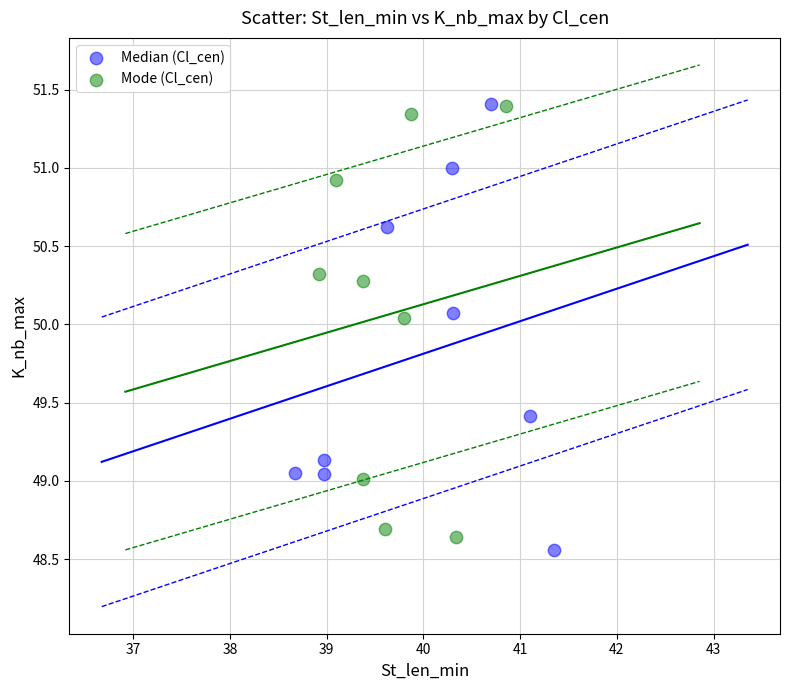

What are all the series names shown in the legend?

Median (Cl_cen), Mode (Cl_cen)